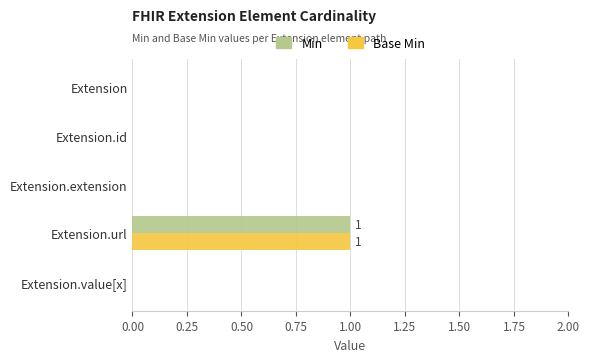

At which category is the sum across all series the highest?

Extension.url